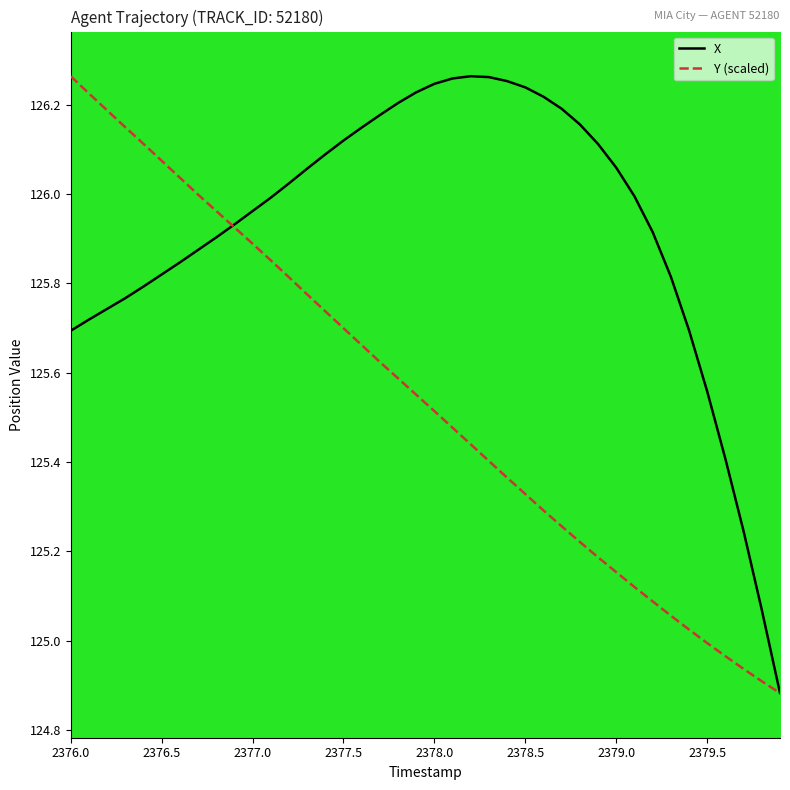

List the series in order of their overall mean, highest first.

X, Y (scaled)